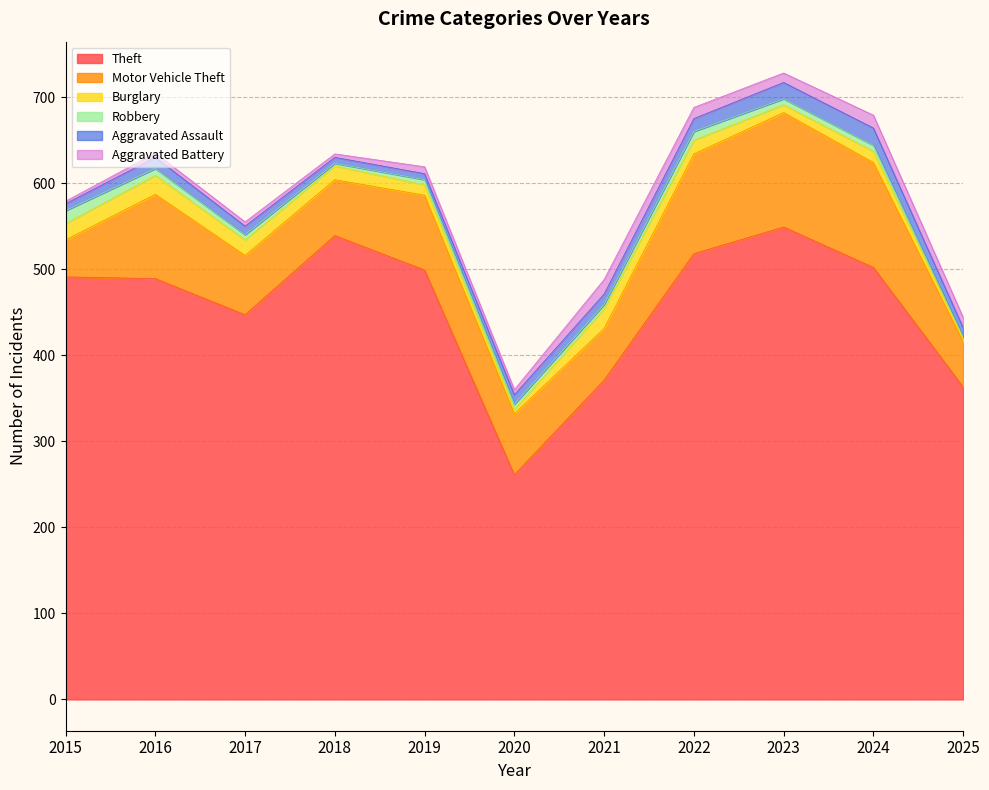

At which label is Aggravated Assault closest to 13?

2016